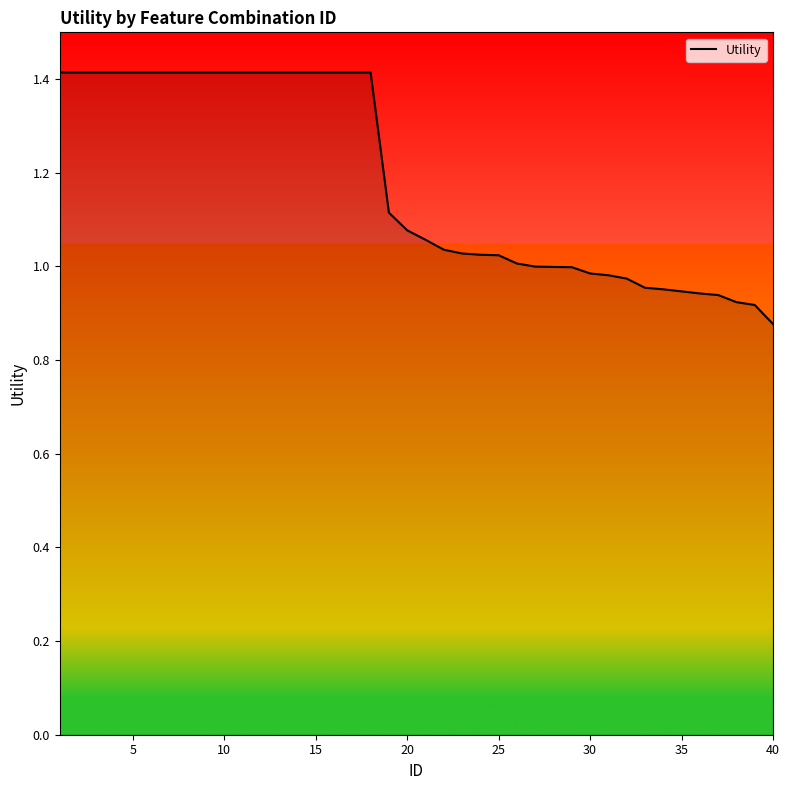

What is the difference between the maximum and minimum values?

0.5